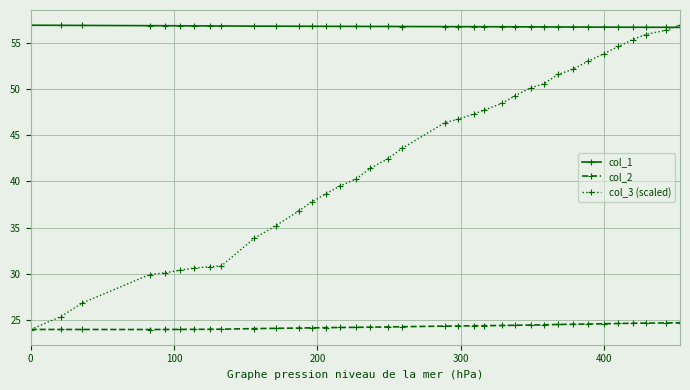

Count the number of categories in the chart.

36